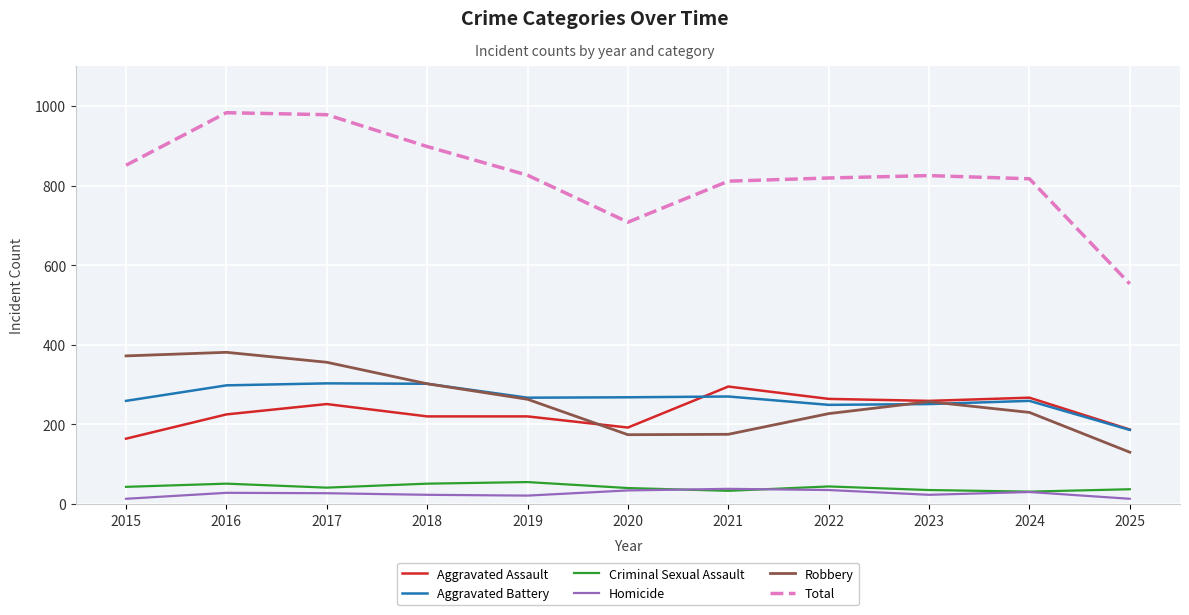

What is the greatest value displayed?

983